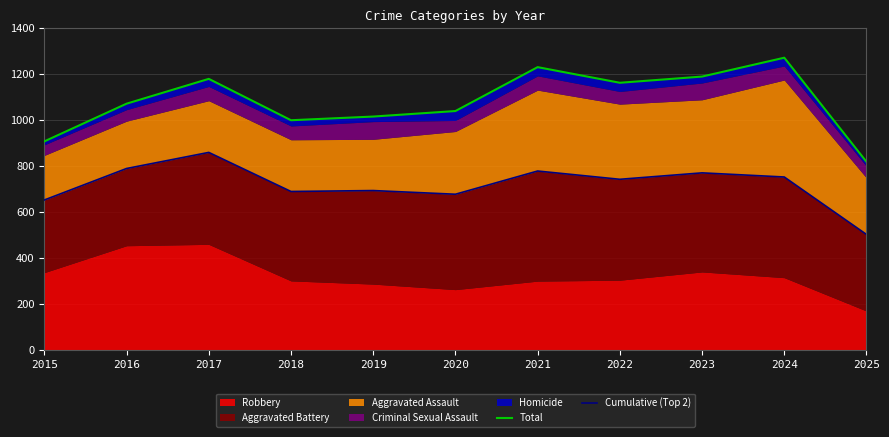

Reading left to right, what are all the values shown in this chart?

Total: 2015=908	2016=1072	2017=1180	2018=1000	2019=1016	2020=1040	2021=1231	2022=1163	2023=1190	2024=1272	2025=819
Cumulative (Top 2): 2015=653	2016=790	2017=860	2018=690	2019=694	2020=678	2021=779	2022=743	2023=771	2024=753	2025=503